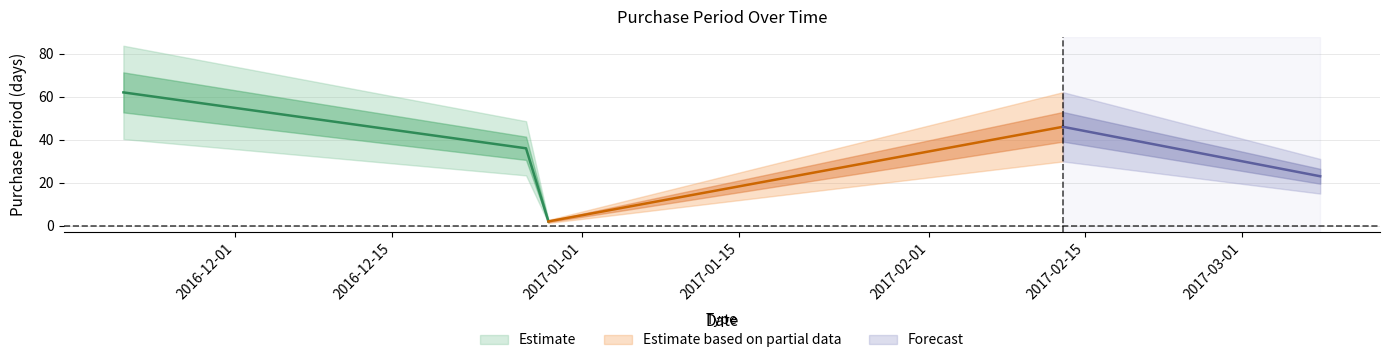

At which category does the chart reach its minimum across all series?

2016-12-29